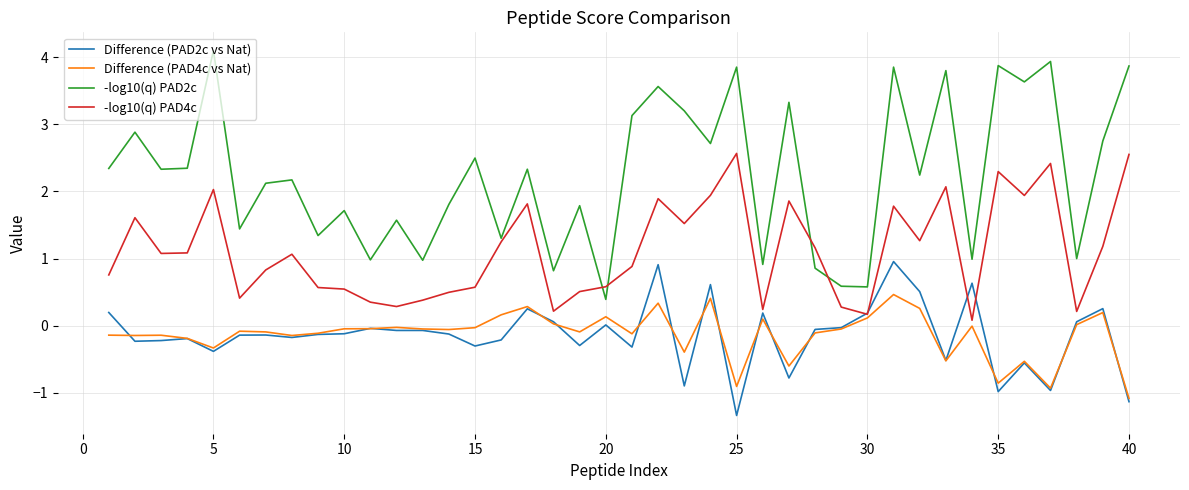

True or false: -log10(q) PAD2c and Difference (PAD2c vs Nat) intersect in this chart.

False